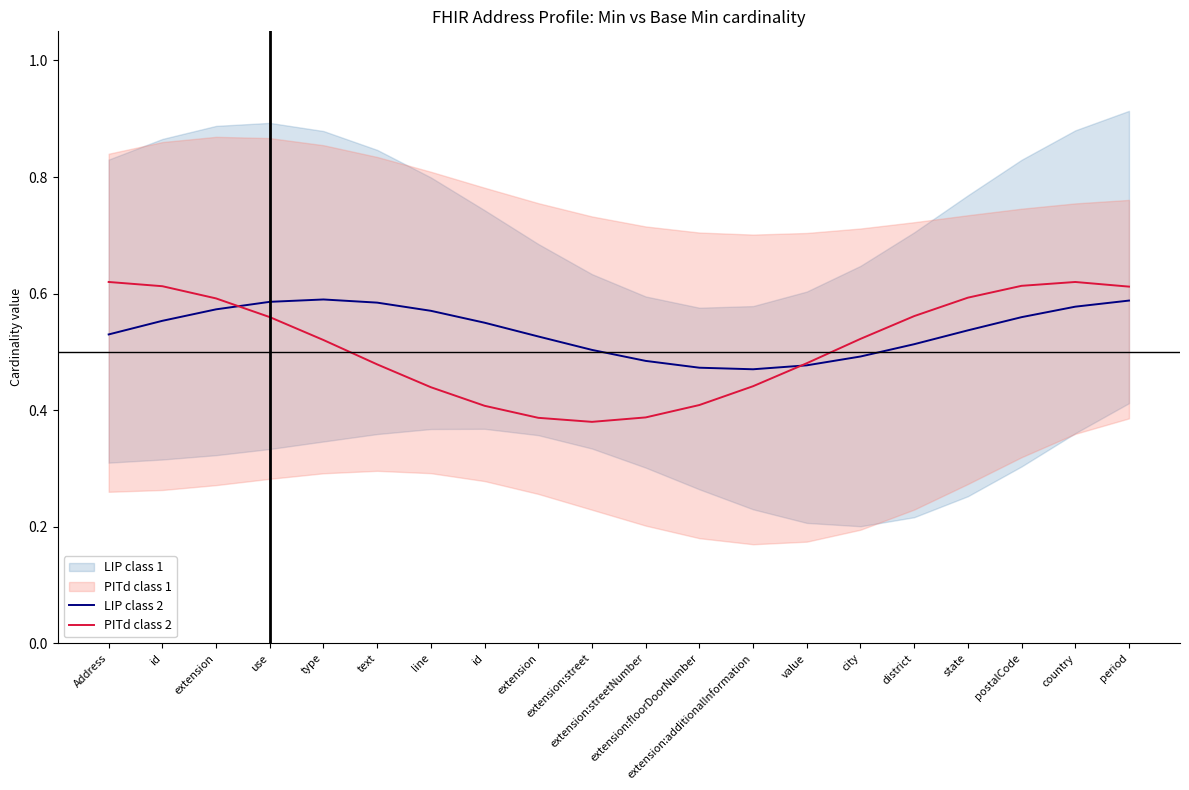

The PITd class 2 series shows 0.5 at value. True or false?

True